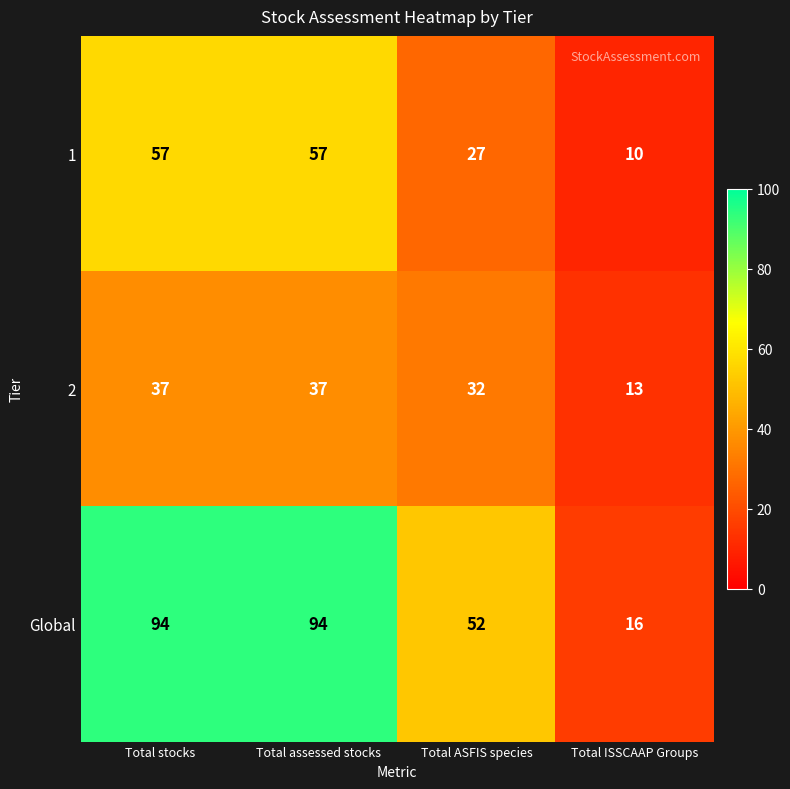

How many Global values are between 52 and 94?

3